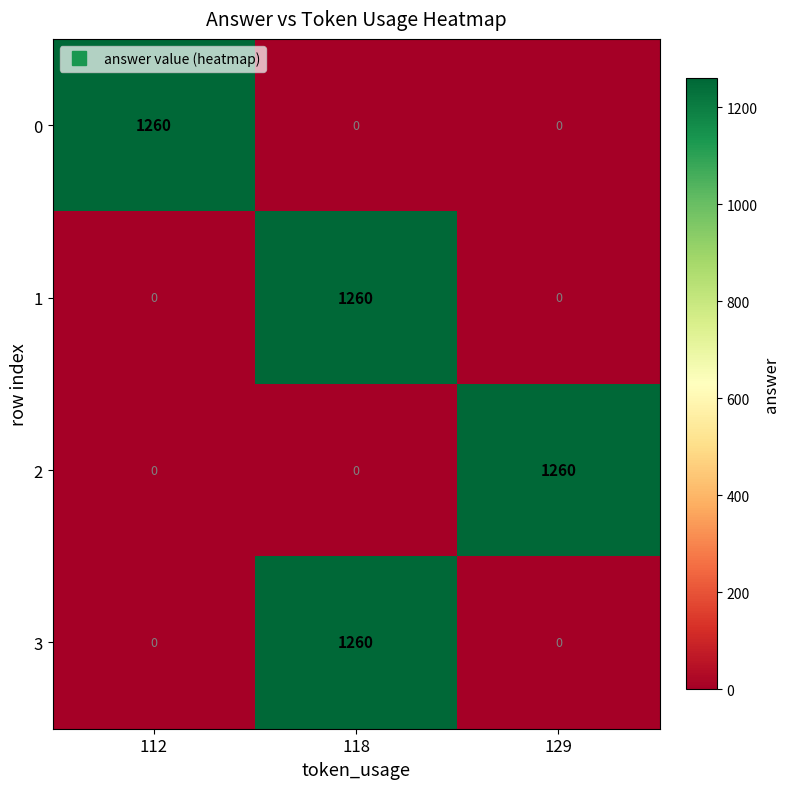

How many values in 2 are above zero?

1